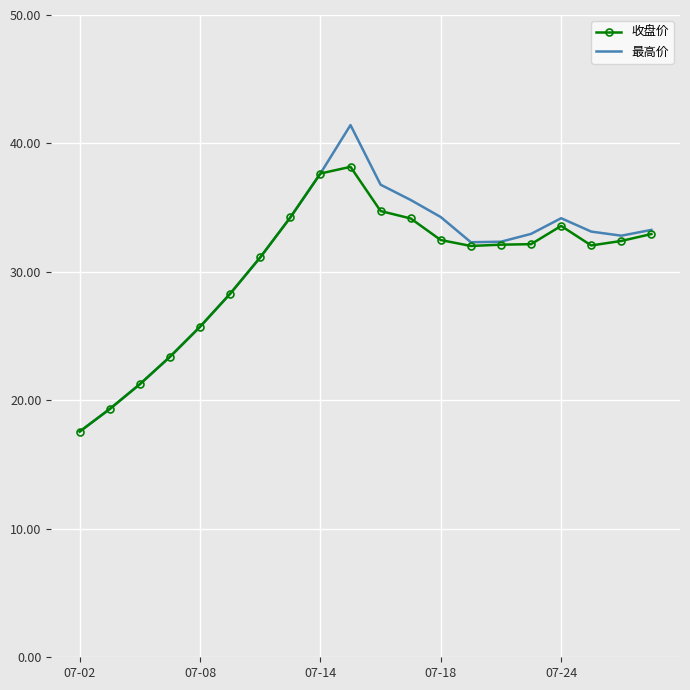

Which series has the largest range (max minus min)?

最高价